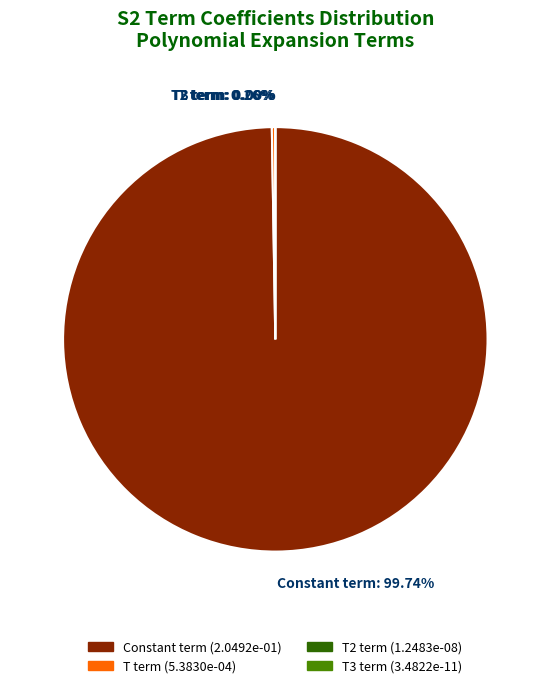

How many segments does this pie chart have?

4